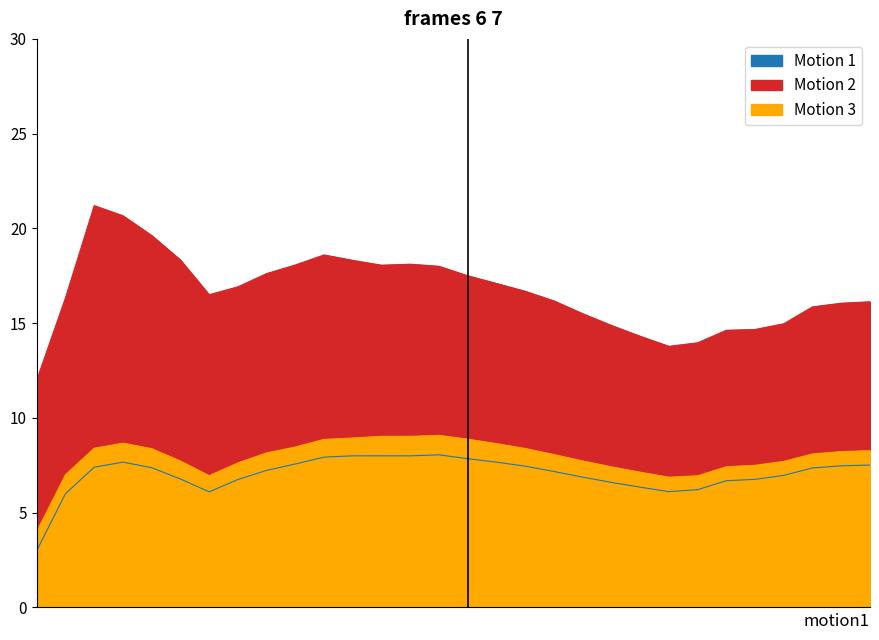

The Kills series shows 12.4 at 11032019. True or false?

False